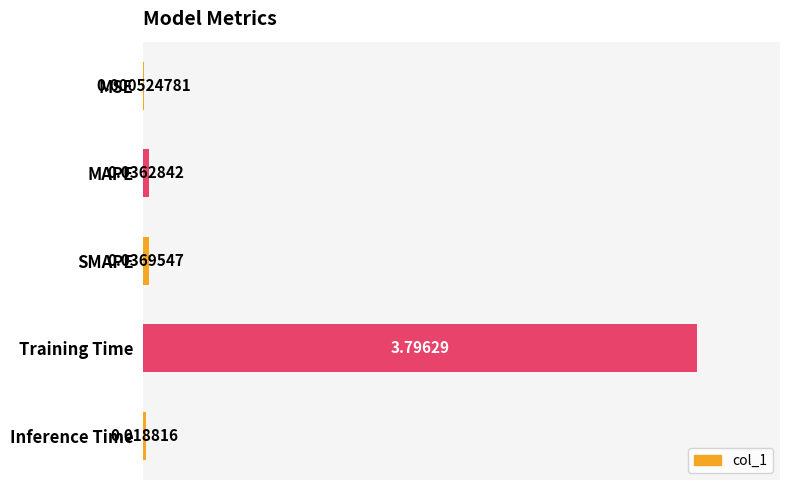

Which label corresponds to the largest value in the chart?

Training Time